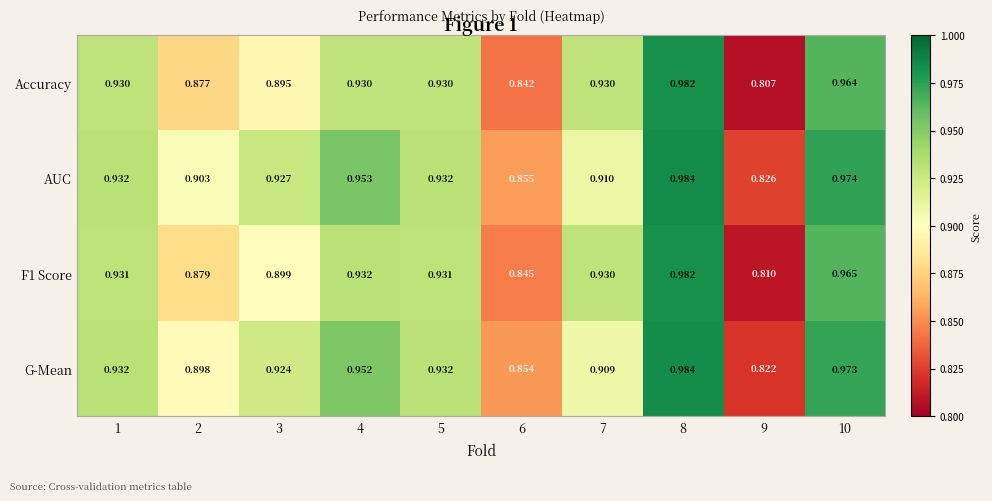

Which series has the widest spread of values?

Accuracy